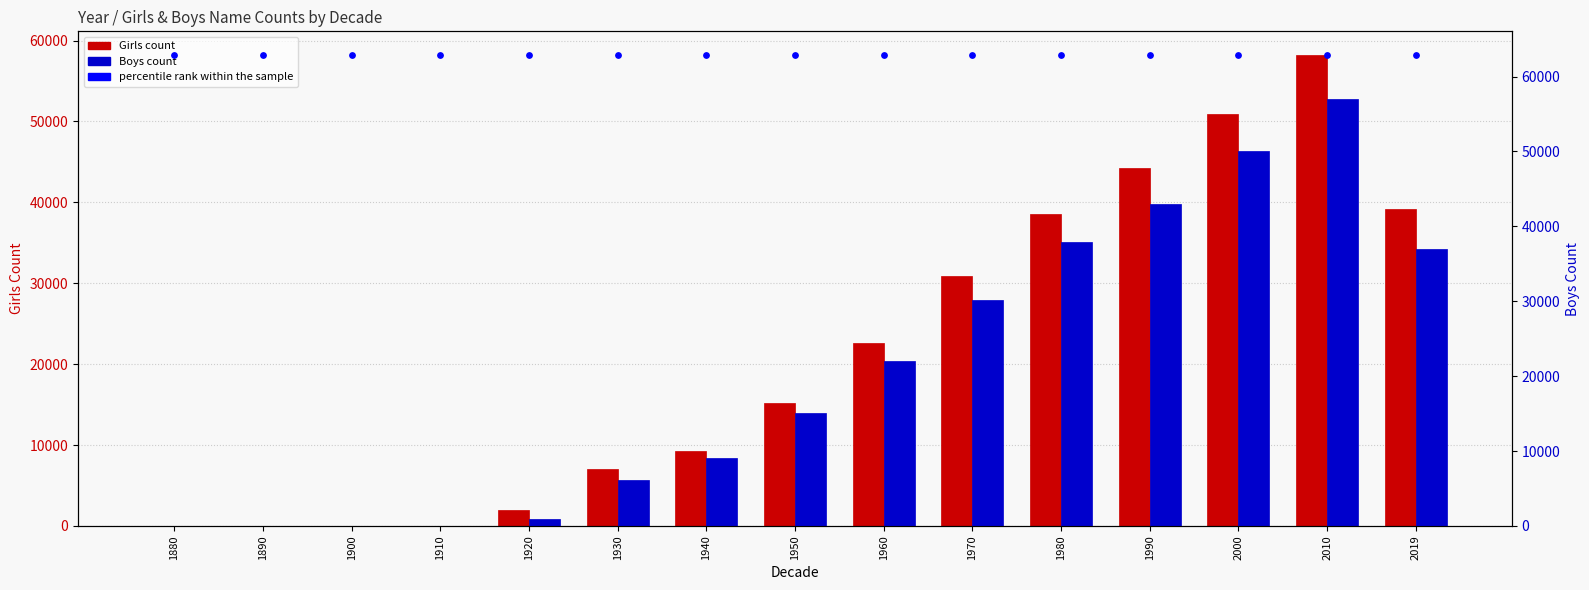

At how many categories does at least one series exceed 3856?

15